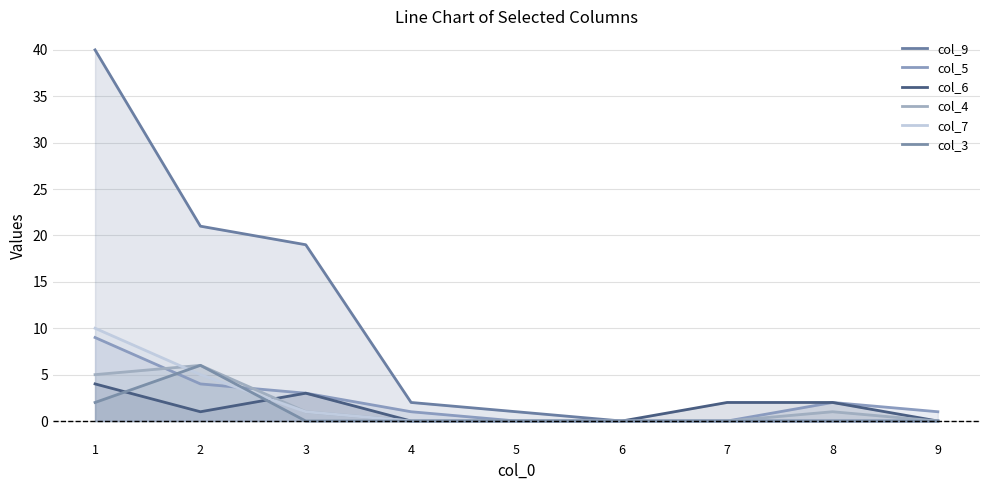

Which label corresponds to the largest value in the chart?

1